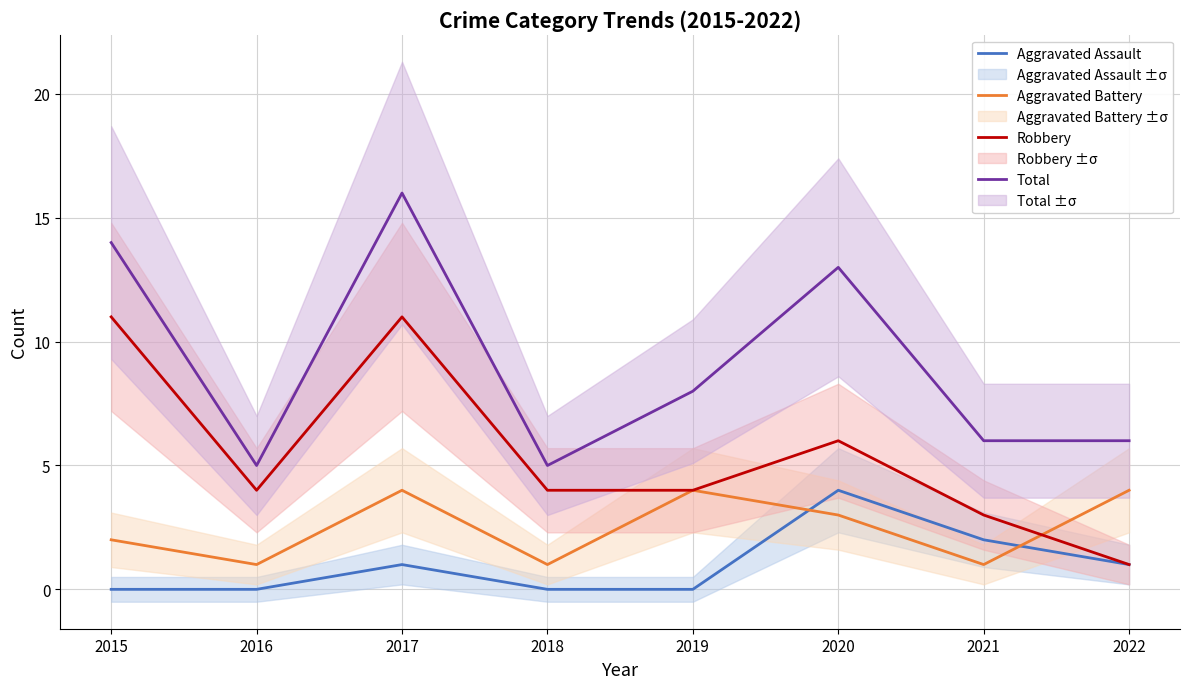

What is the total value across all series at 2015?

27